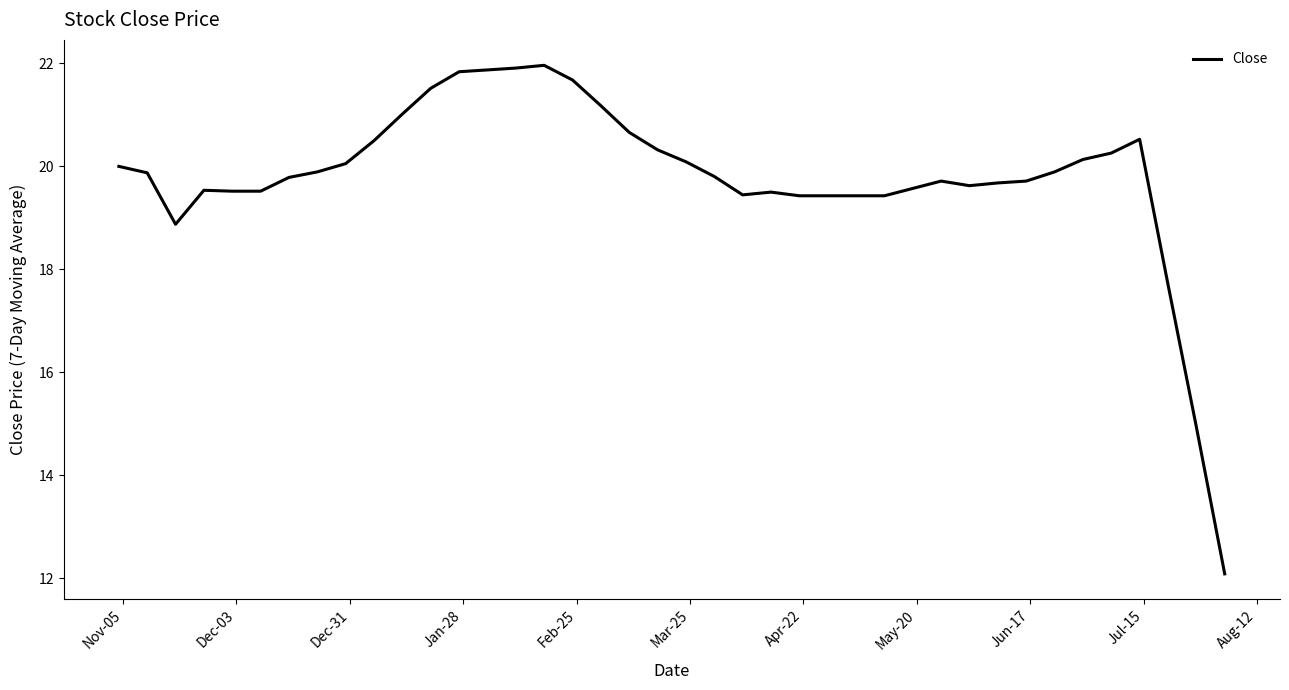

What is the difference between the maximum and minimum values?

9.9